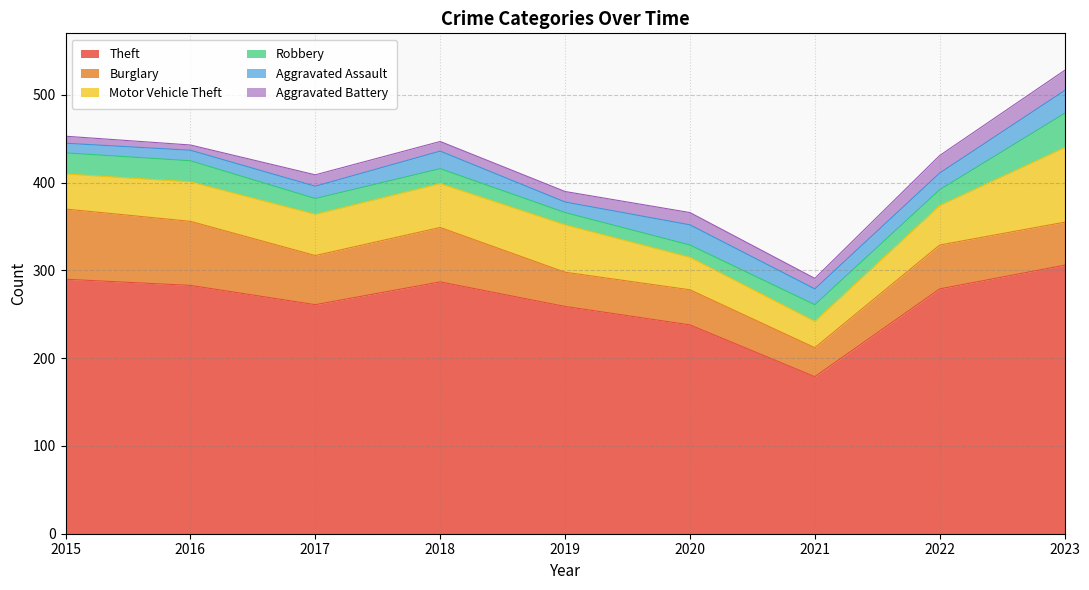

What is the smallest value displayed?

6